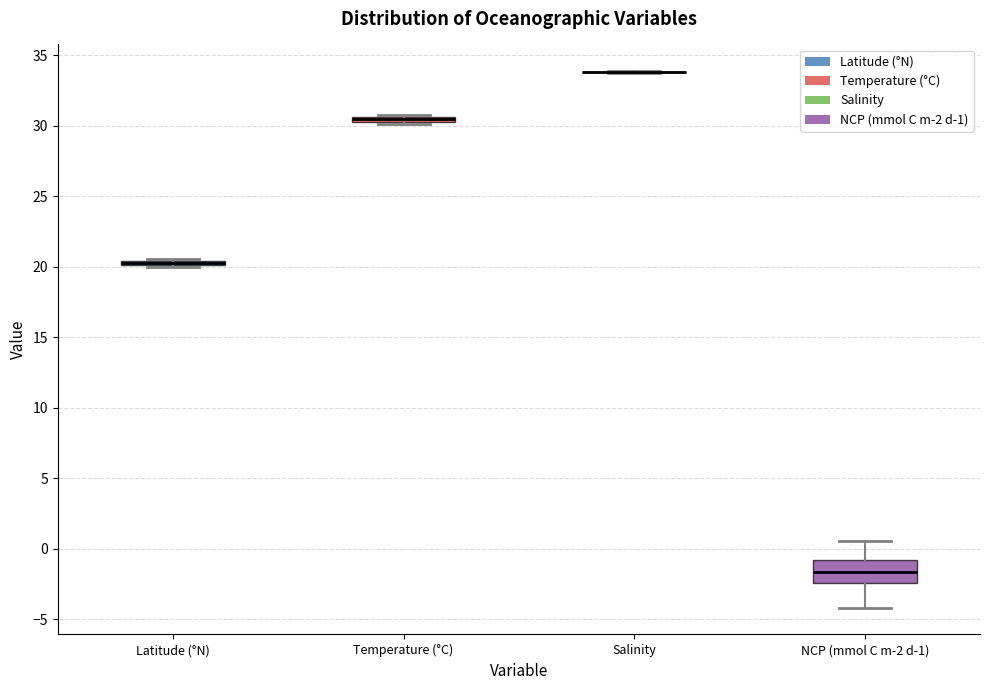

Comparing the boxes themselves (not the whiskers), which one is the tallest?

NCP (mmol C m-2 d-1)